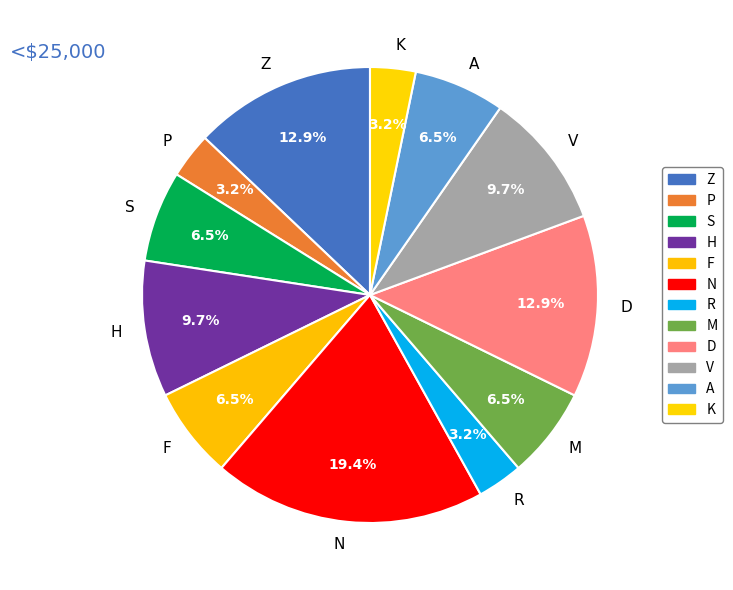

To the nearest percent, what is the average slice percentage?

8%